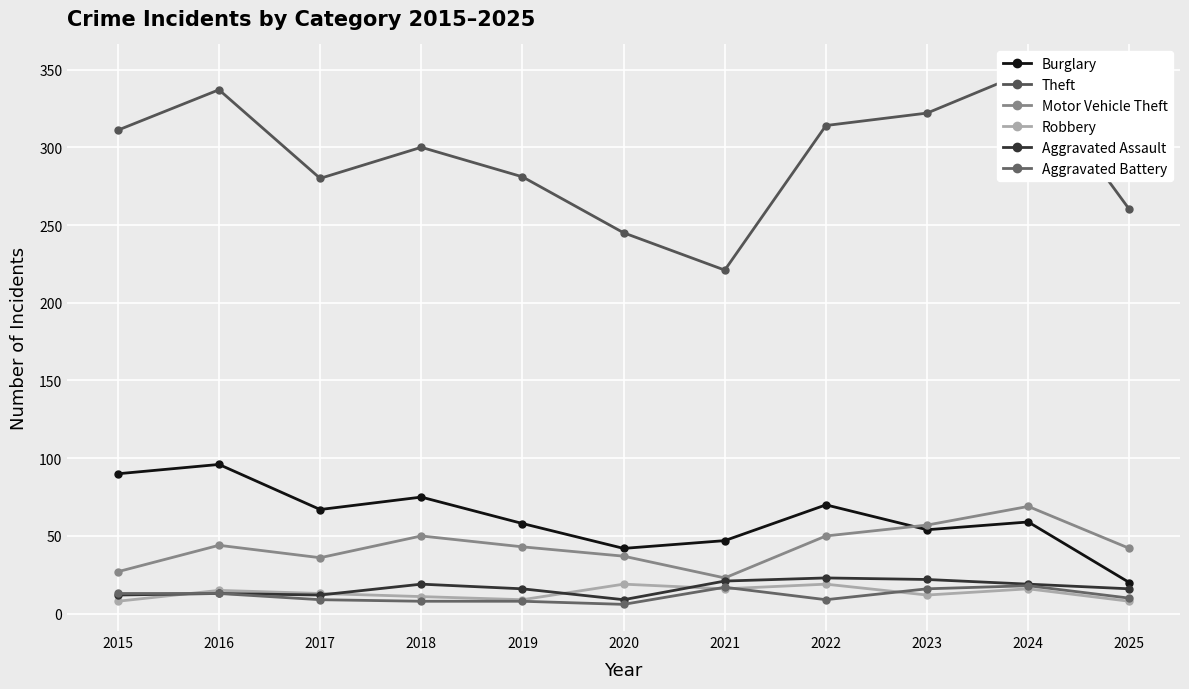

True or false: Robbery and Motor Vehicle Theft intersect in this chart.

False